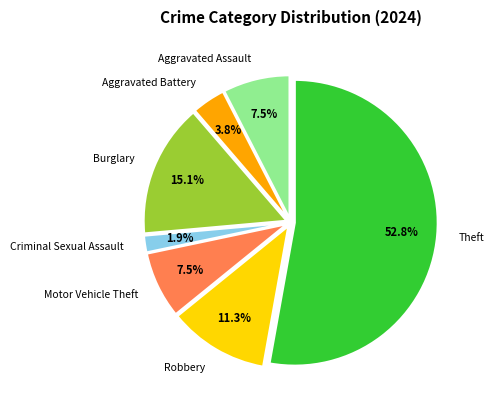

Is there a majority slice in this chart?

Yes